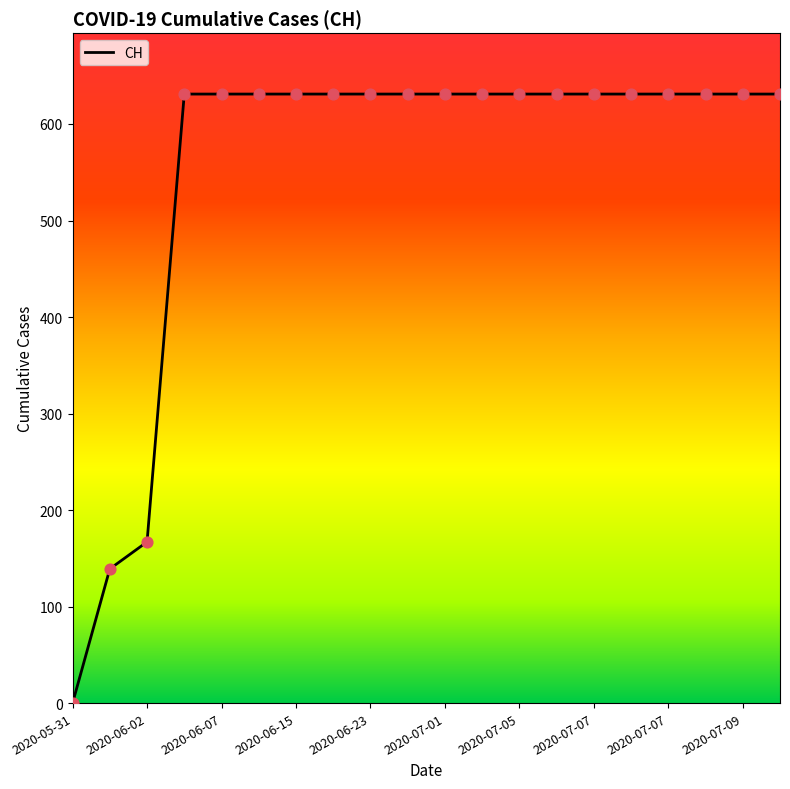

What is the greatest value displayed?

631